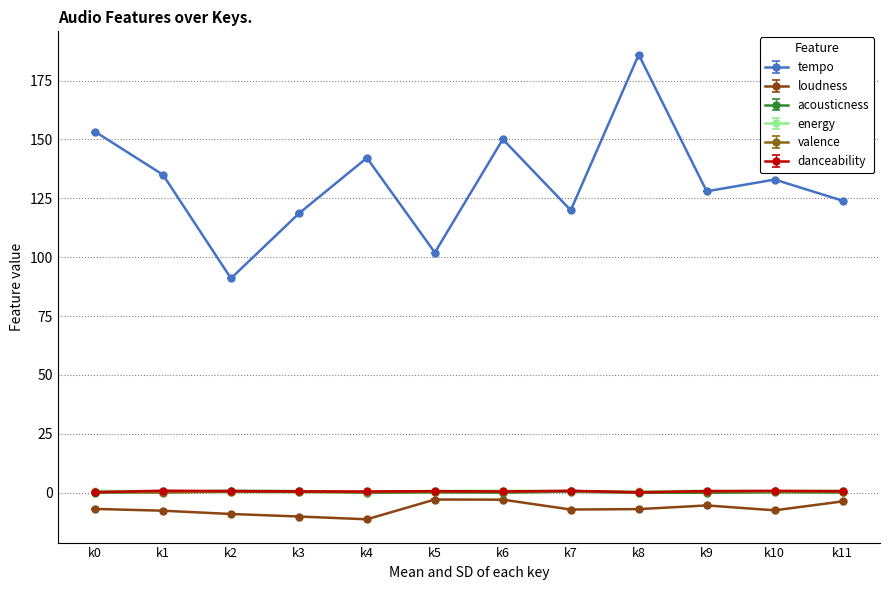

At which category does the chart reach its peak across all series?

k8